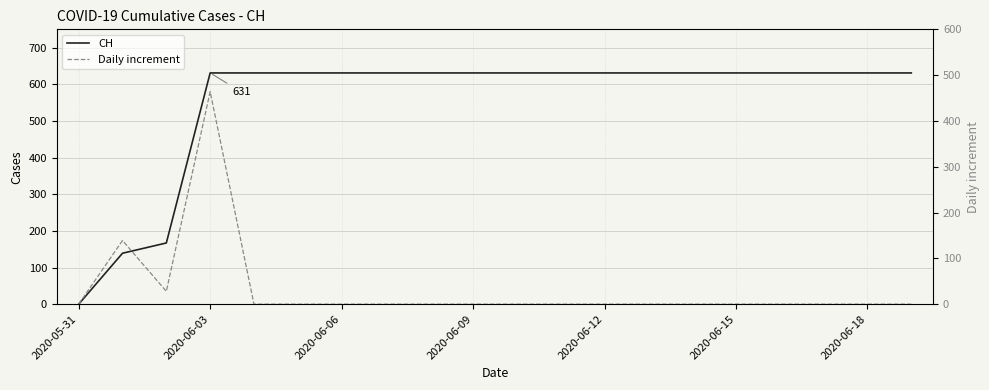

At which category does the chart reach its minimum across all series?

2020-05-31